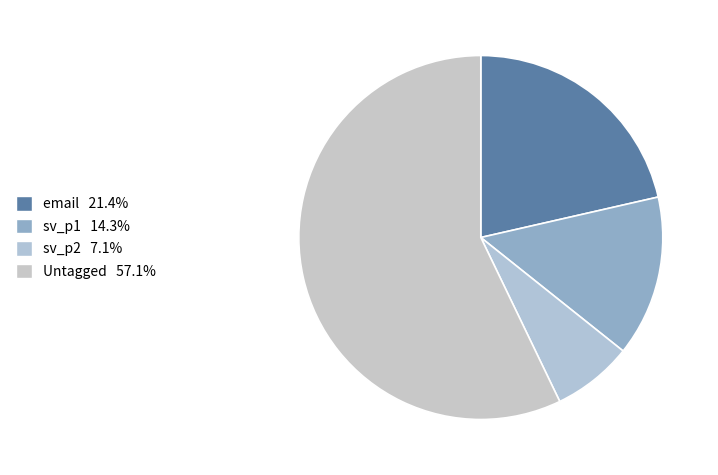

To the nearest percent, what is the average slice percentage?

25%